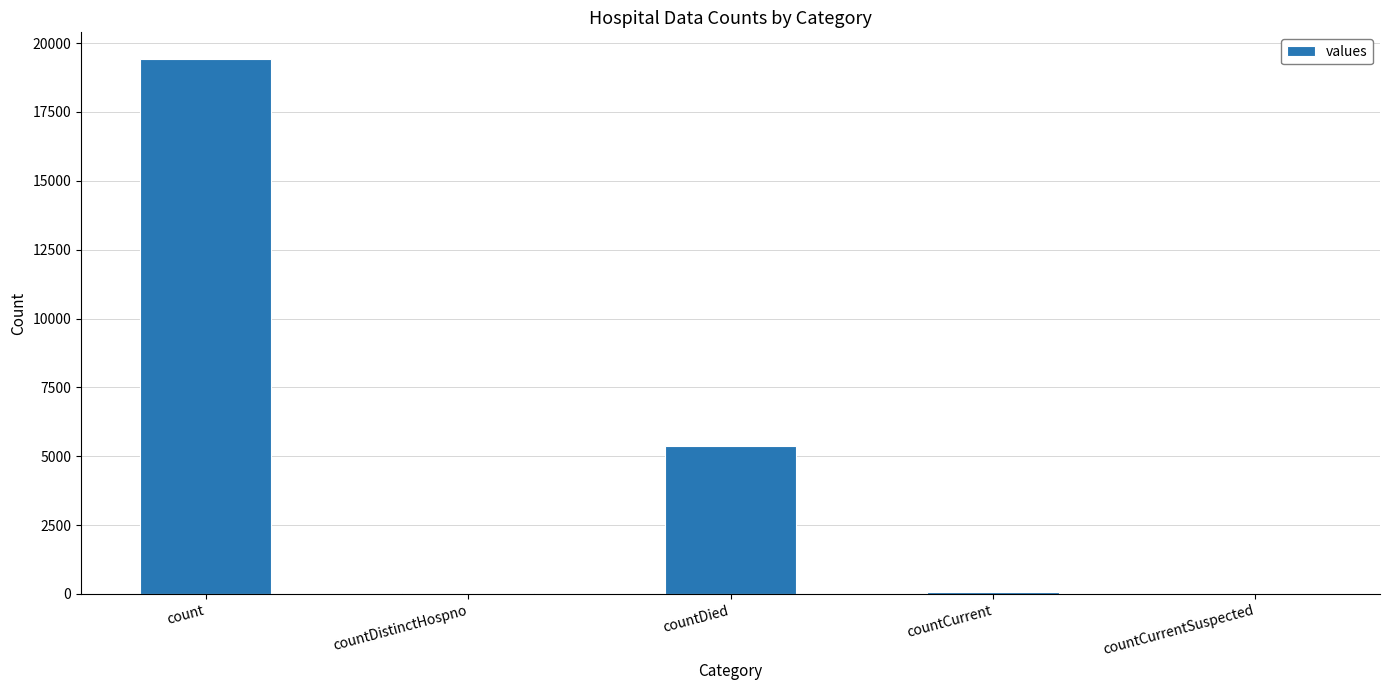

What is the sum of all values?

24875